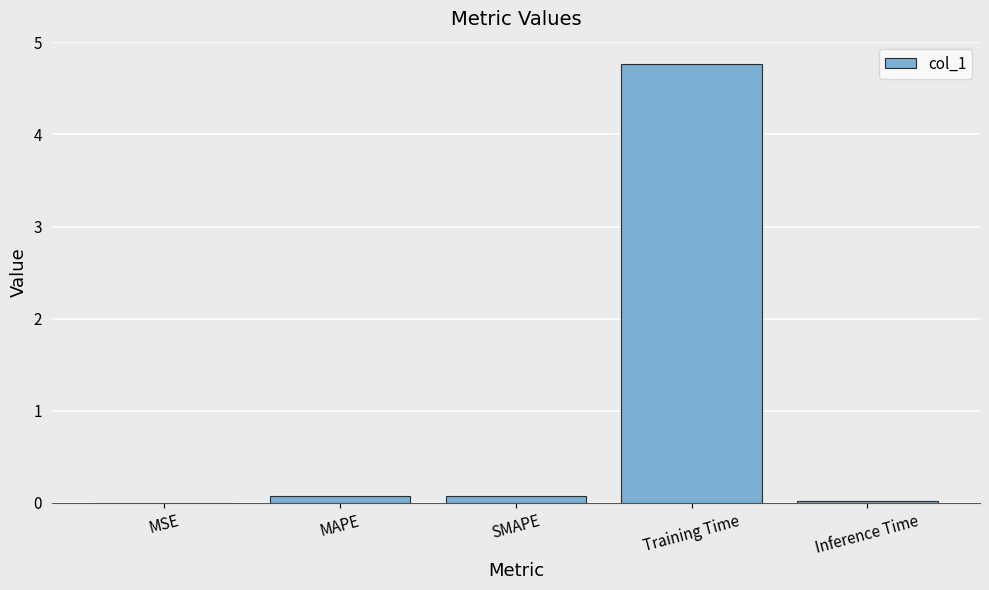

What is the sum of all values?

4.9